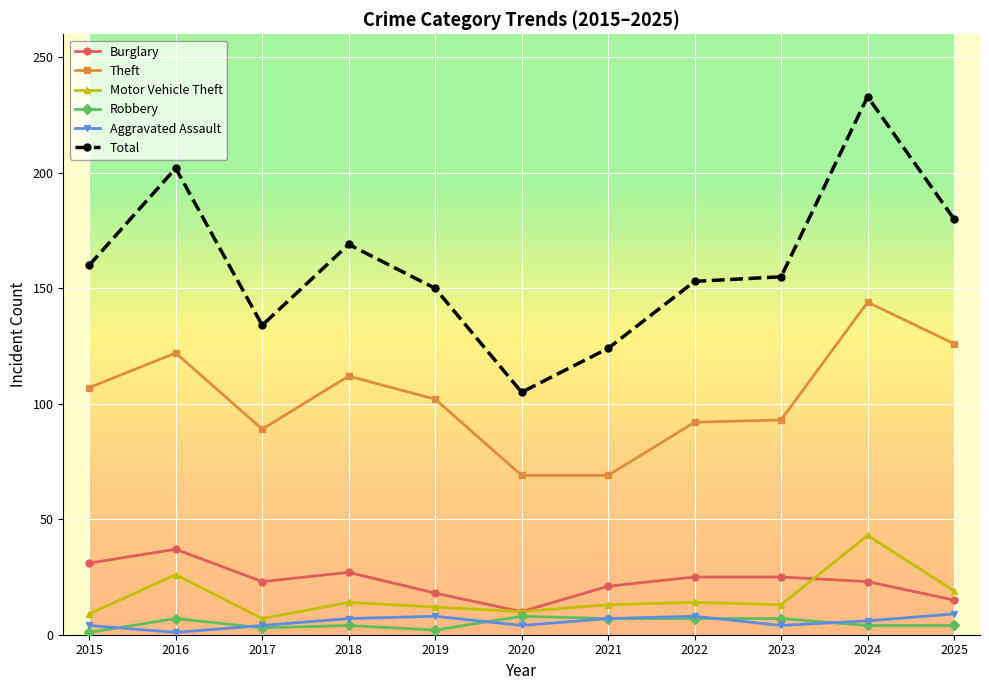

The Robbery series shows 4 at 2018. True or false?

True